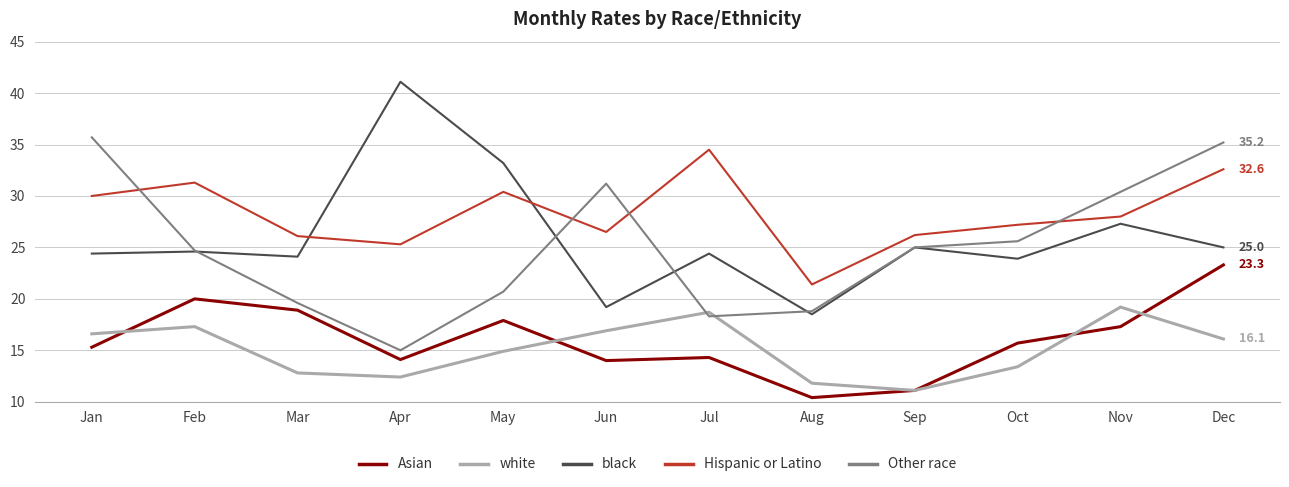

Which label corresponds to the smallest value in the chart?

Aug